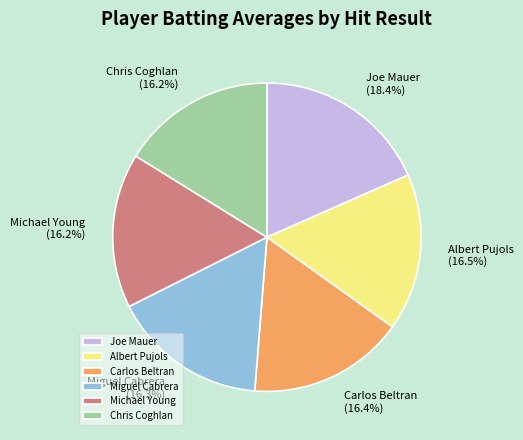

What is the largest slice in the pie chart?

Joe Mauer